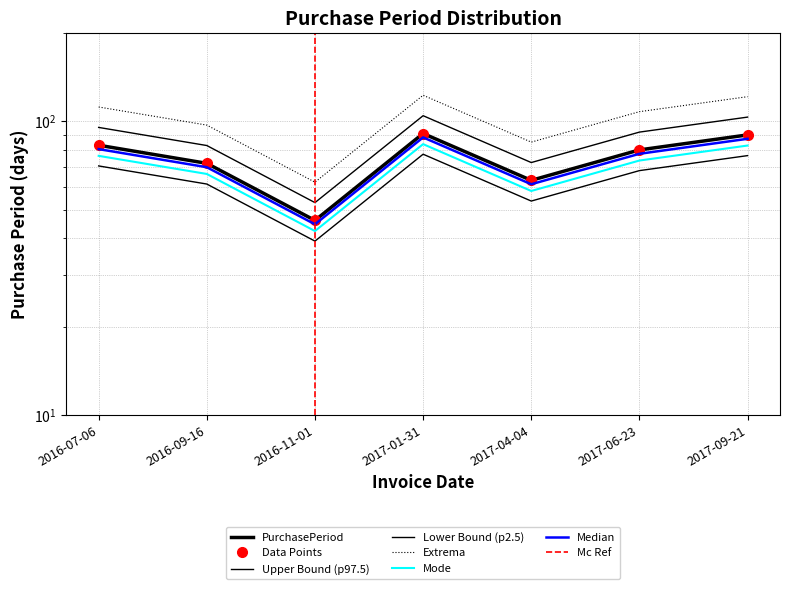

At which label does the data first exceed 80?

2016-07-06